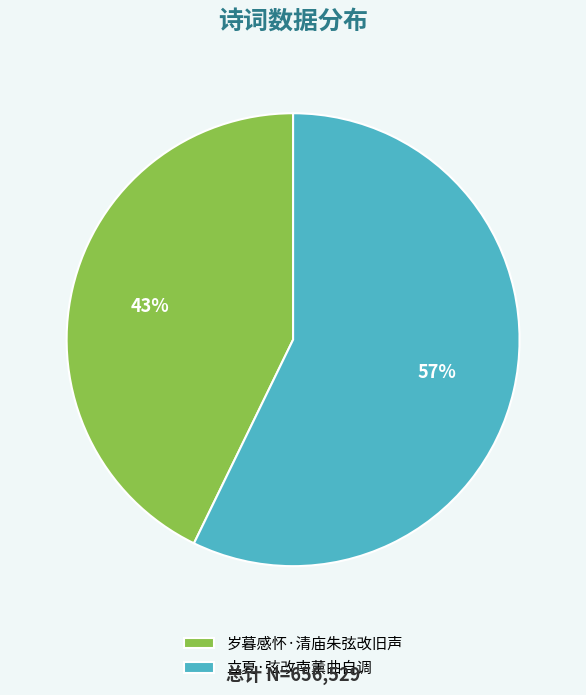

Is there a majority slice in this chart?

Yes